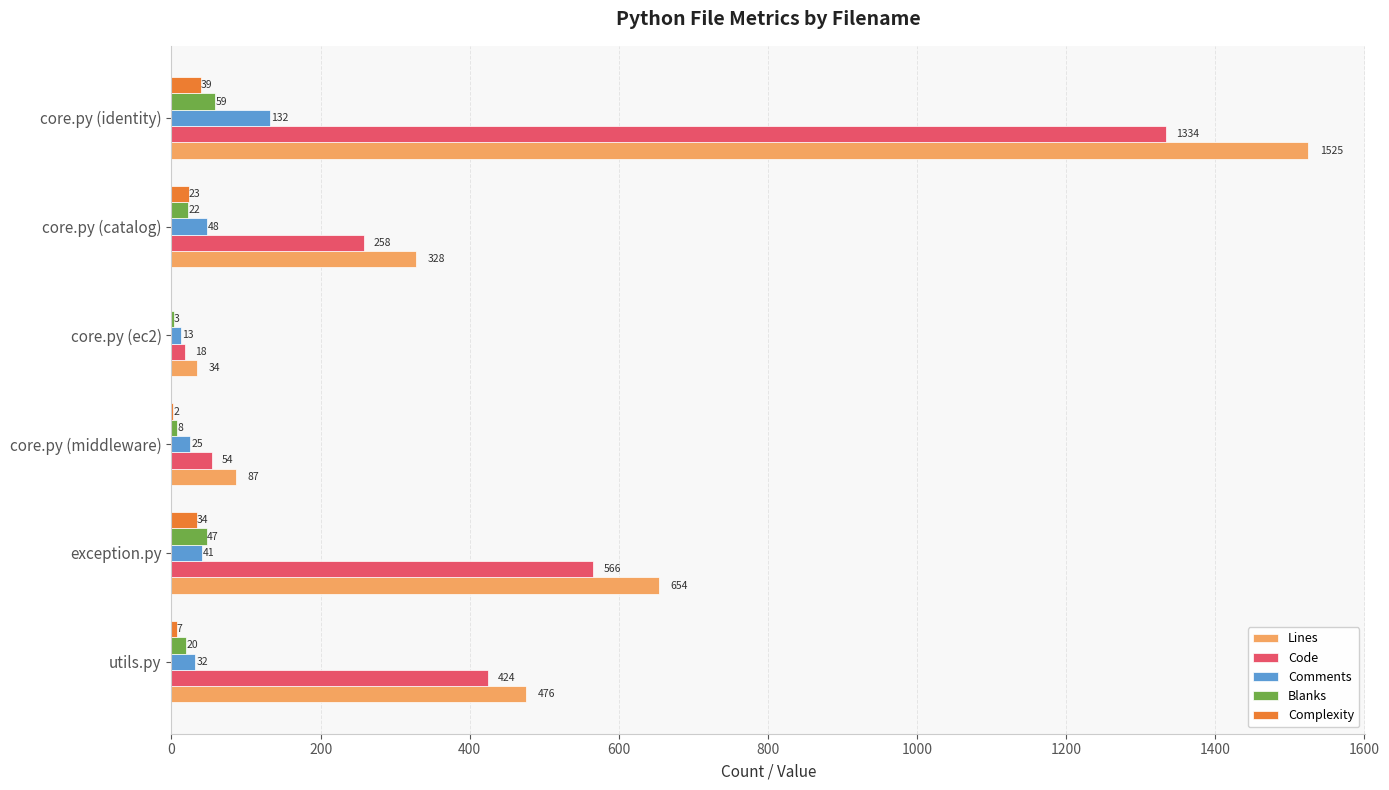

How many positive values does the Complexity series have?

5